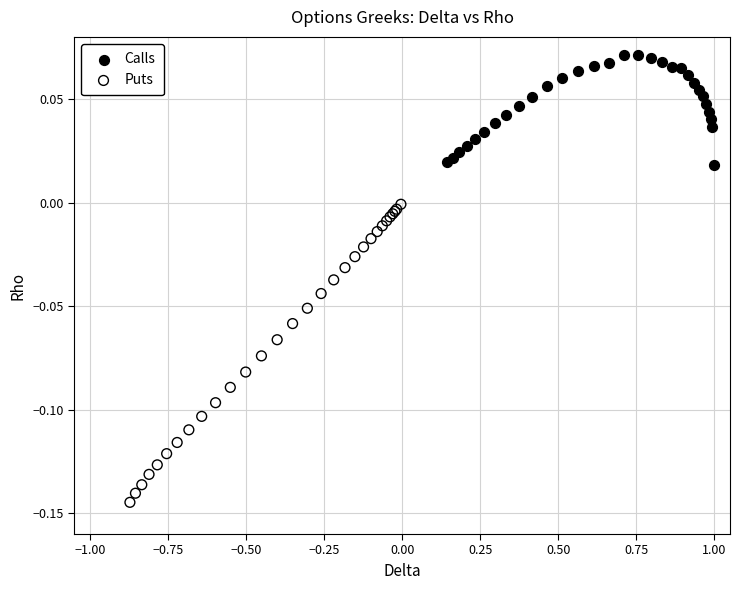

Which series contains the highest Y value?

Calls